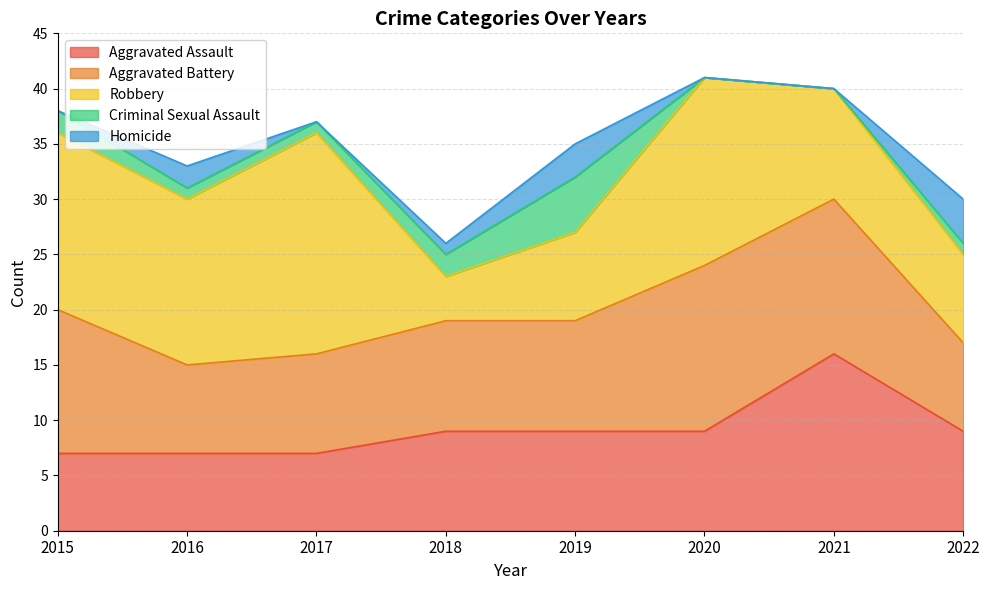

What is the difference between the Robbery values at 2021 and 2016?

5